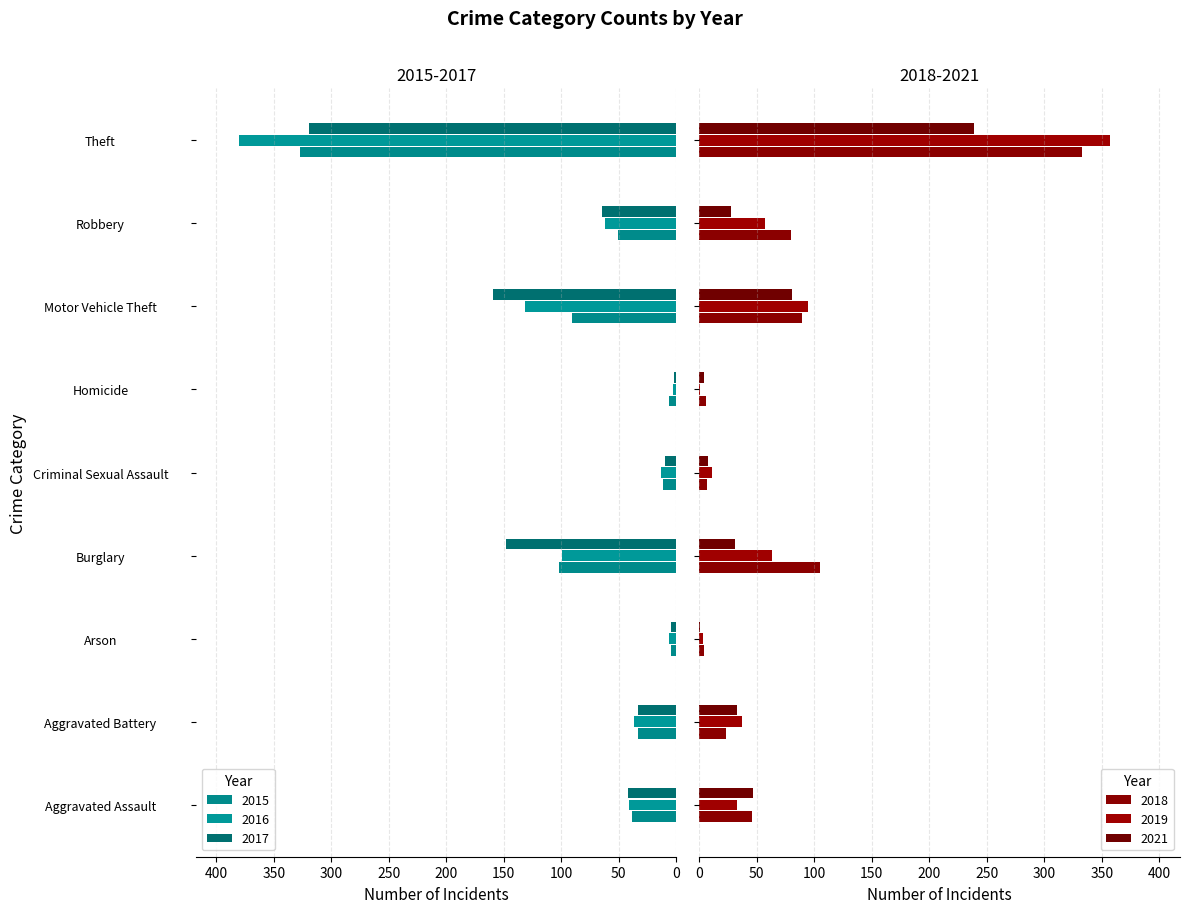

How many bars are there in each group?

6